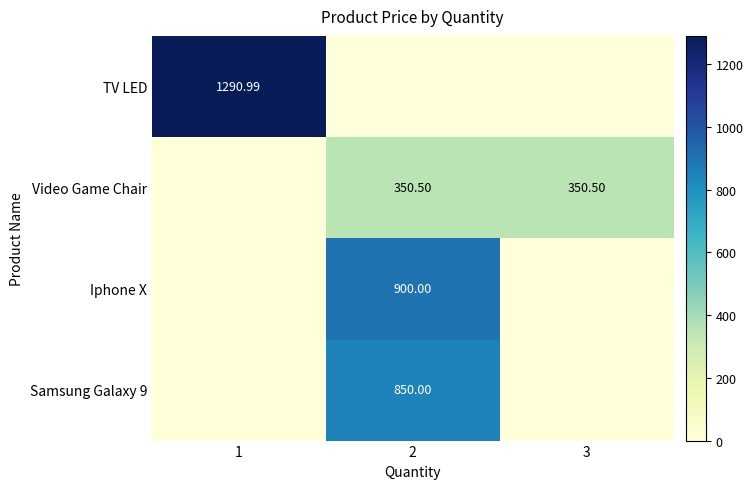

What is the spread (max minus min) of values at 3?

350.5